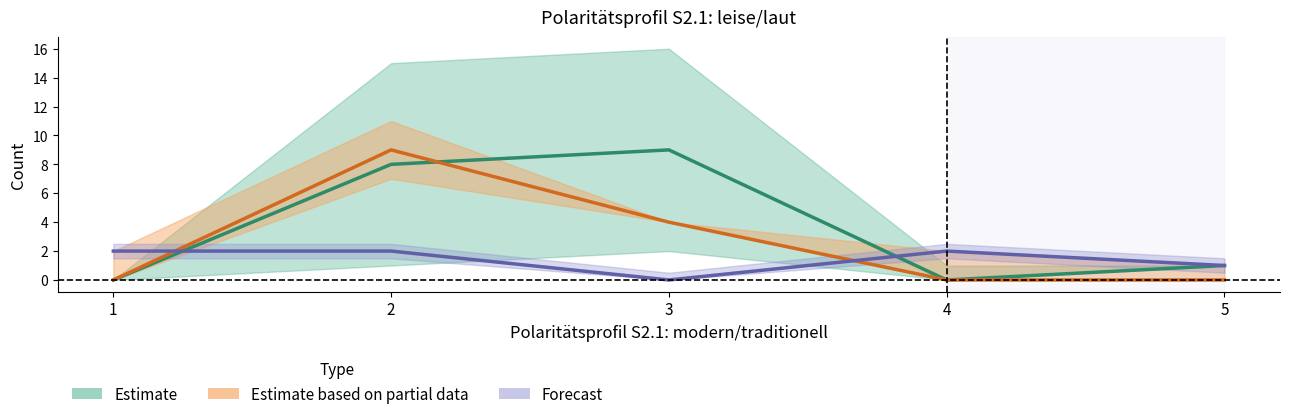

What are all the series names shown in the legend?

Estimate, Estimate based on partial data, Forecast